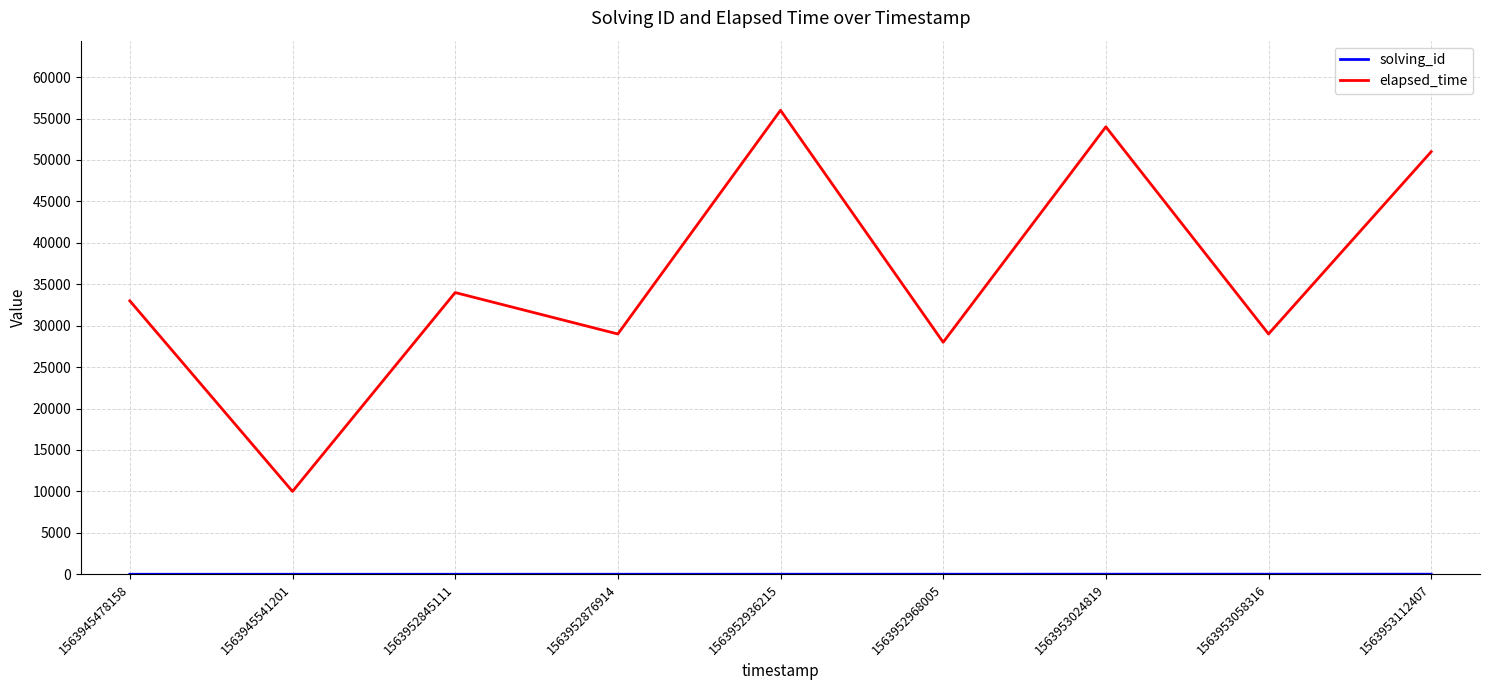

Is it true that elapsed_time equals 33000 at 1563945478158?

True